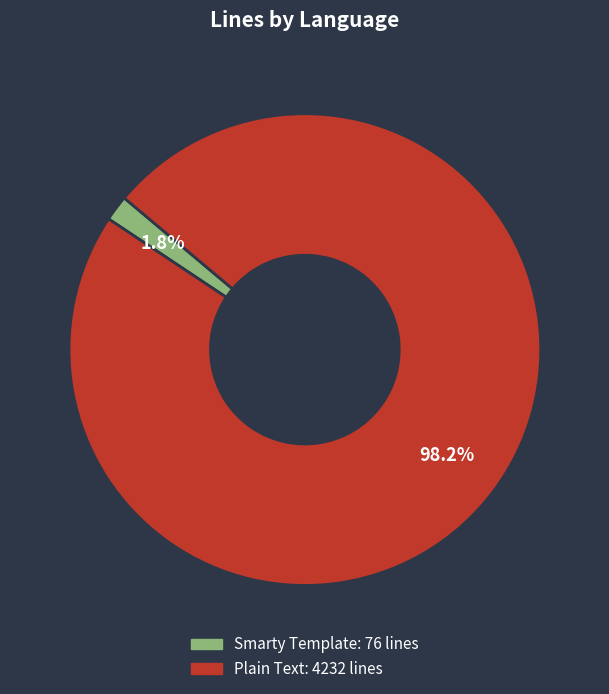

Which has a higher value, Plain Text or Smarty Template?

Plain Text